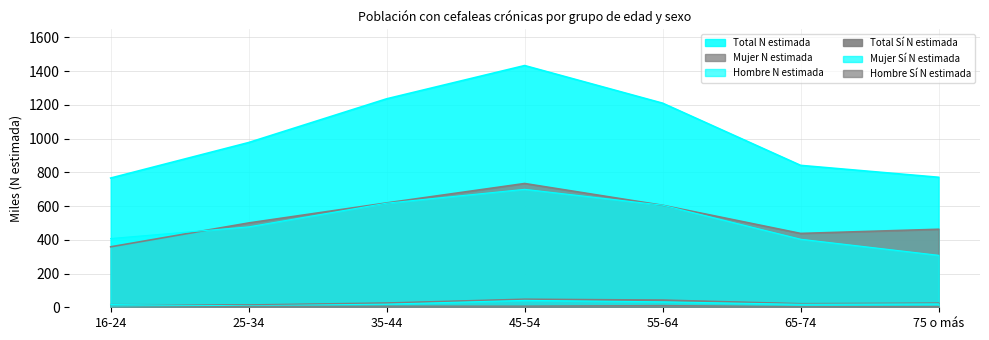

Between 16-24 and 75 o más, which series saw the biggest shift?

Mujer N estimada